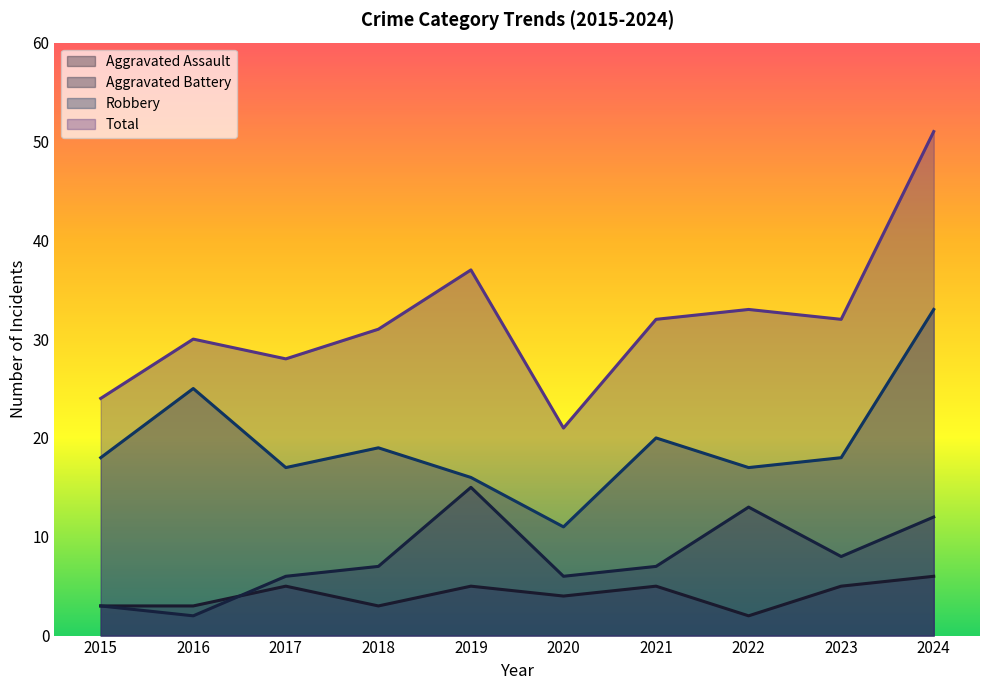

Between 2021 and 2023, which series saw the biggest shift?

Robbery